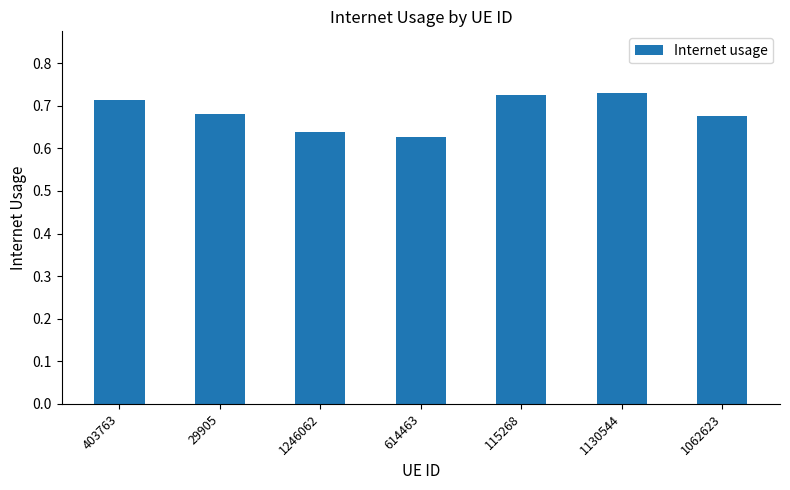

Count the values in the range 0 to 1.

7